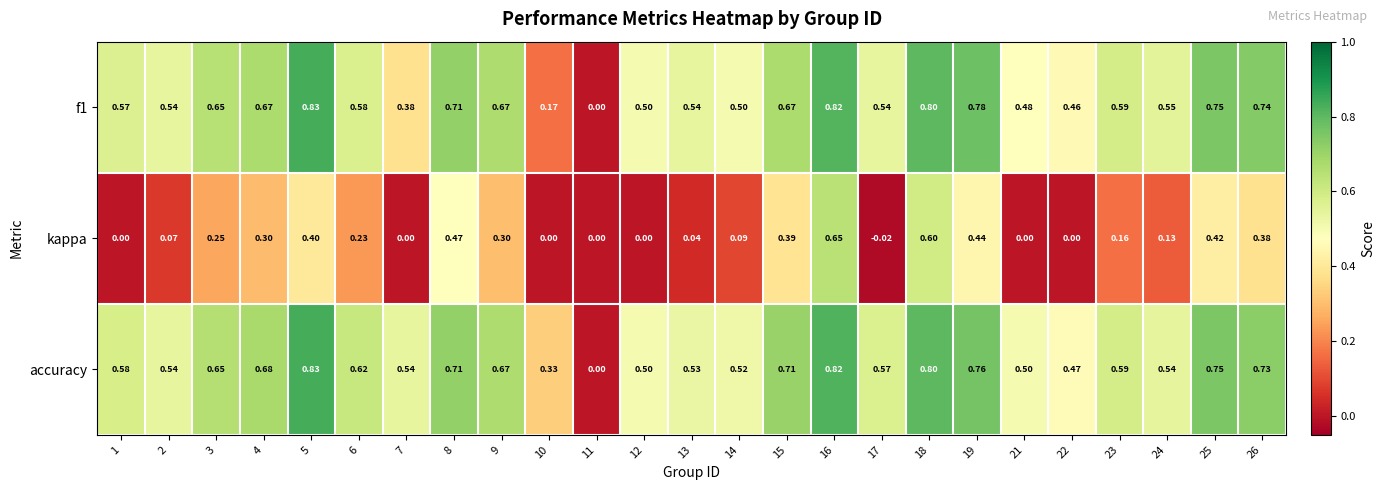

Is the value of accuracy at 10 greater than the value of f1 at 14?

No